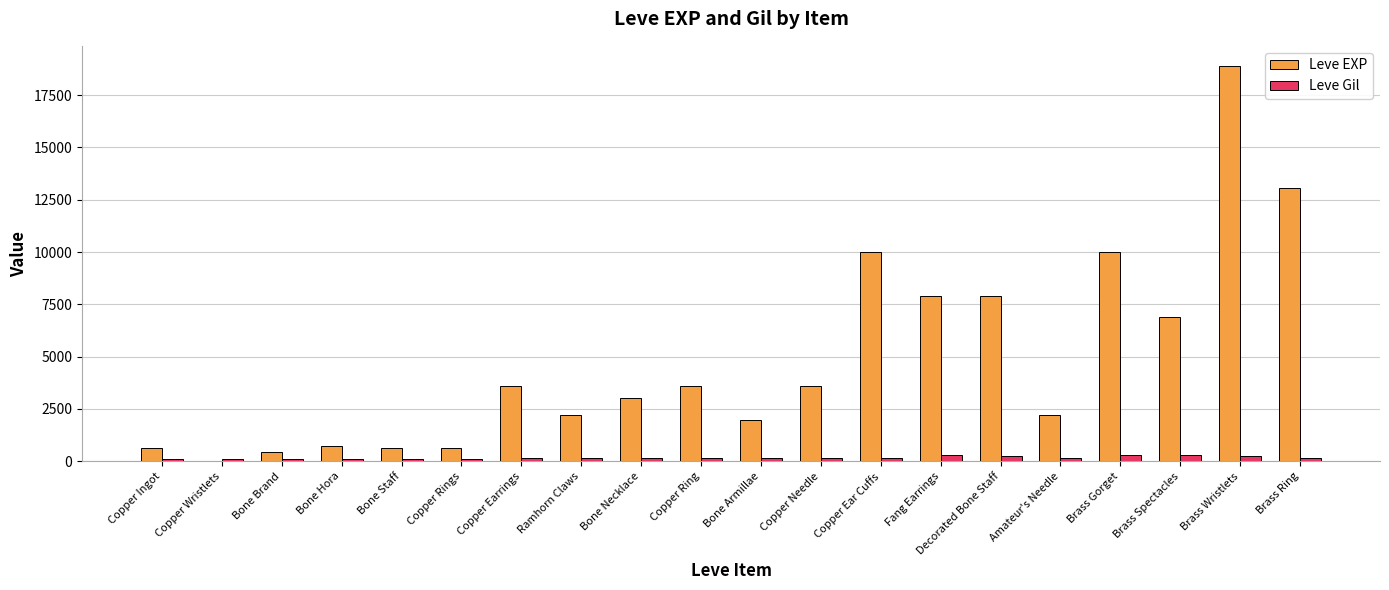

What value does the Leve EXP series have at Bone Armillae, to the nearest 10?

1980